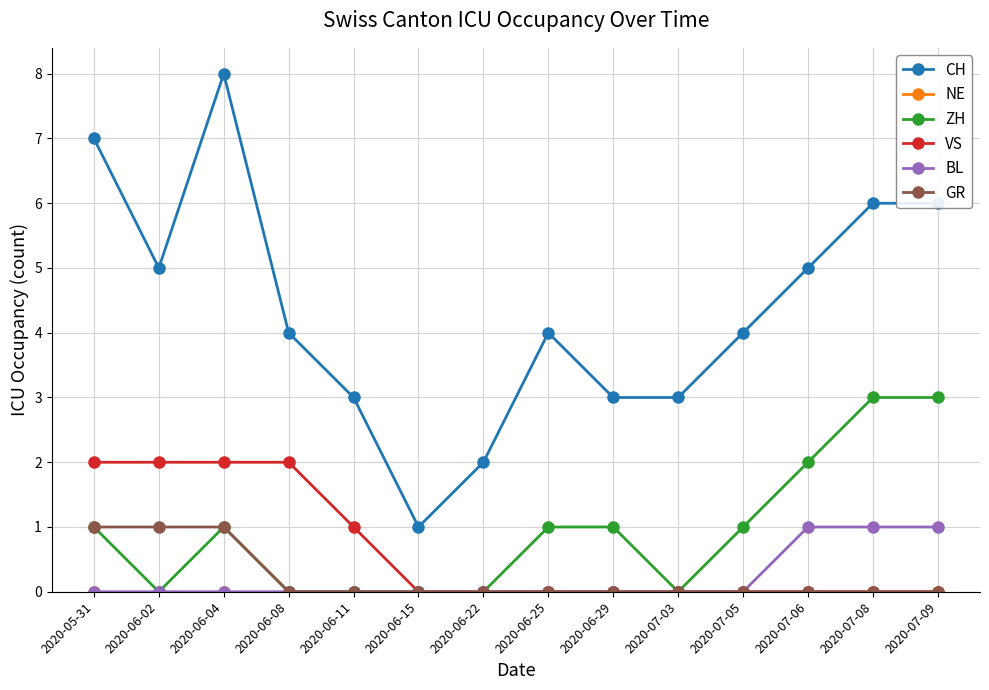

The ZH series shows 1 at 2020-06-29. True or false?

True